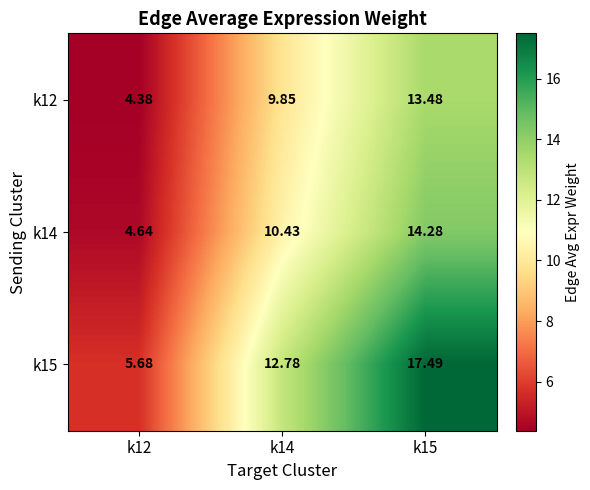

Count the number of data series in this chart.

3